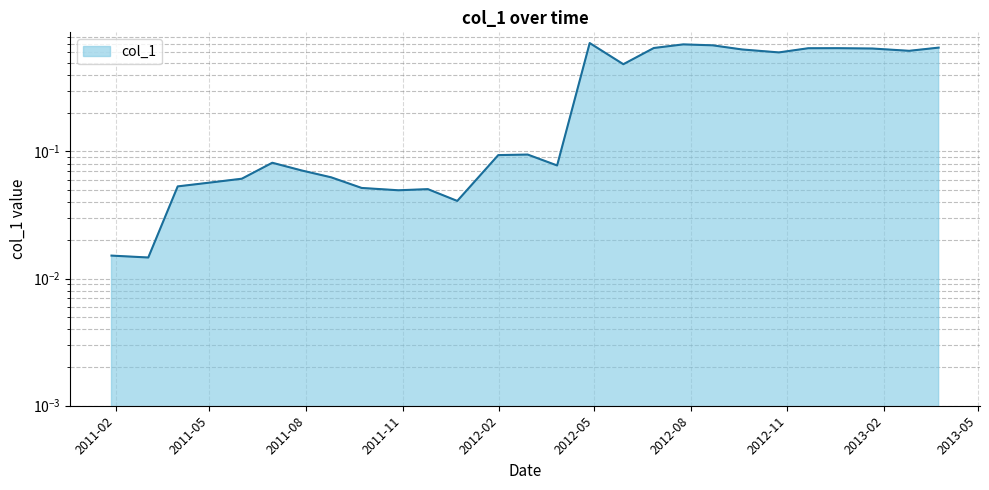

Between 2011-03-04 and 2012-06-27, which is larger?

2012-06-27